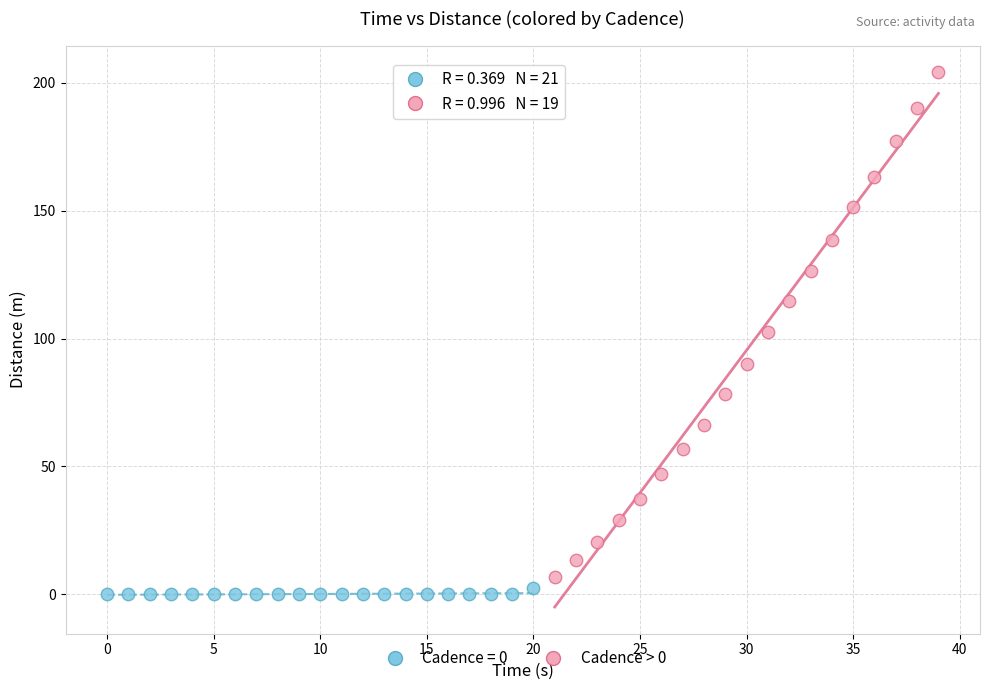

Which series has the largest Y range (max minus min)?

Cadence > 0